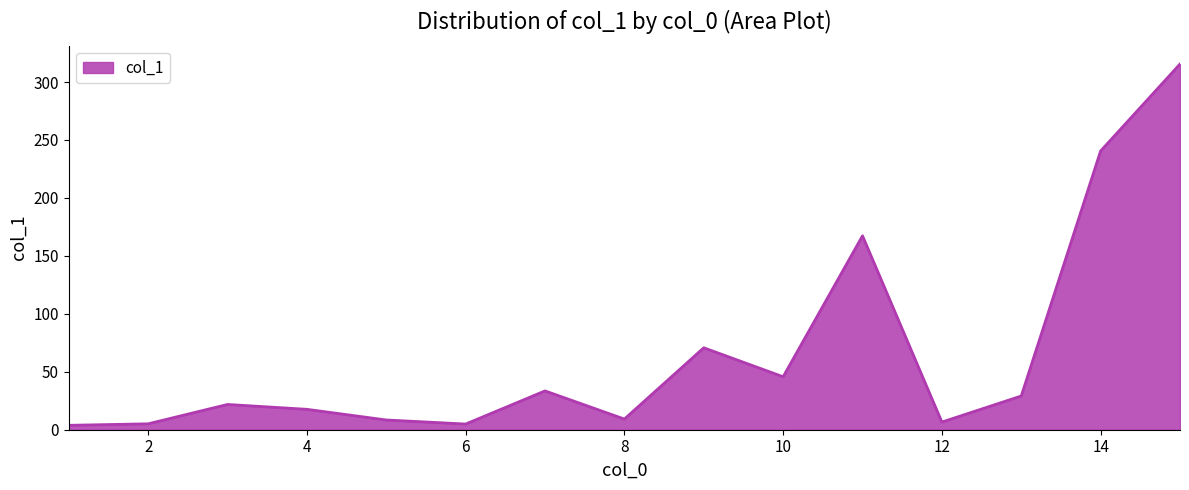

What is the maximum value shown in the chart?

315.5